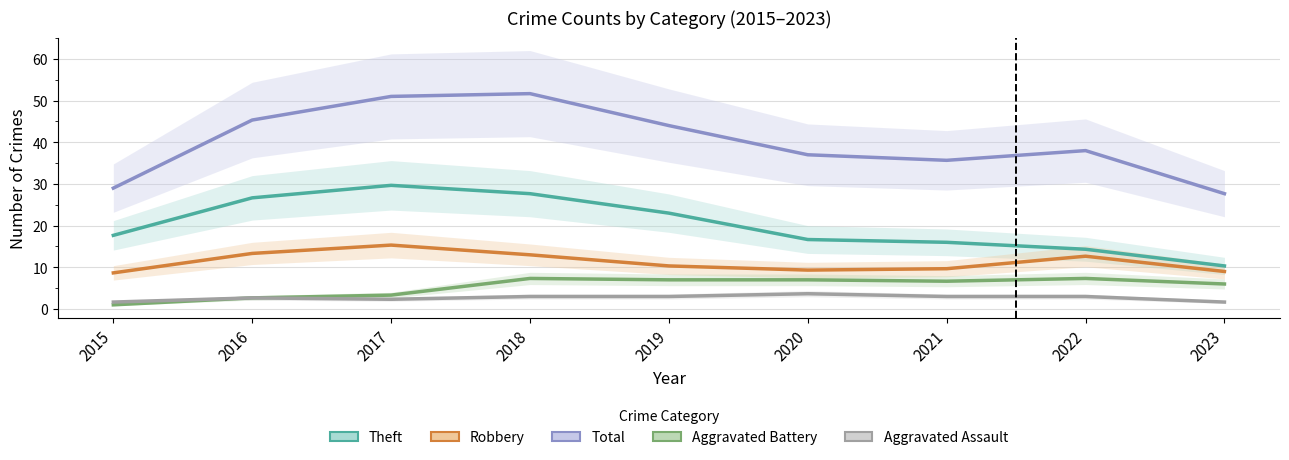

The Total series shows 27.7 at 2023. True or false?

True